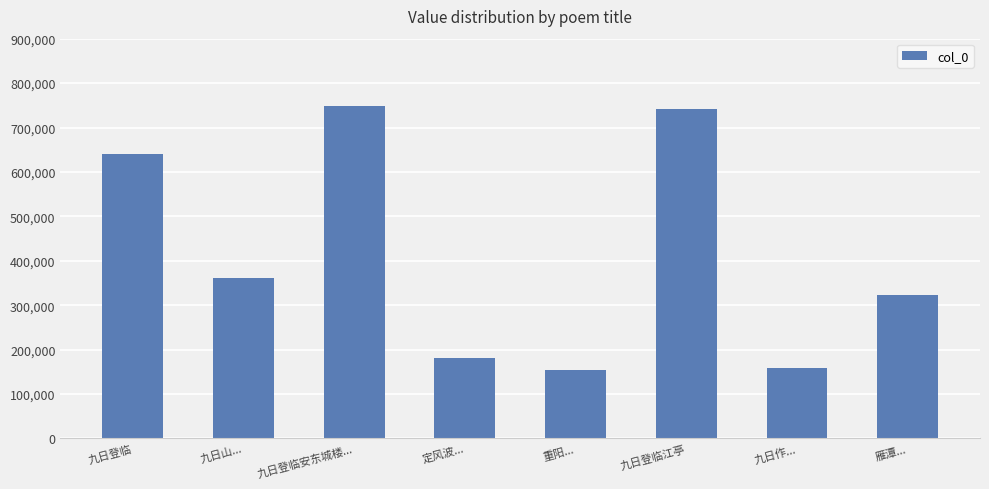

What is the approximate value at 九日山...?

362239